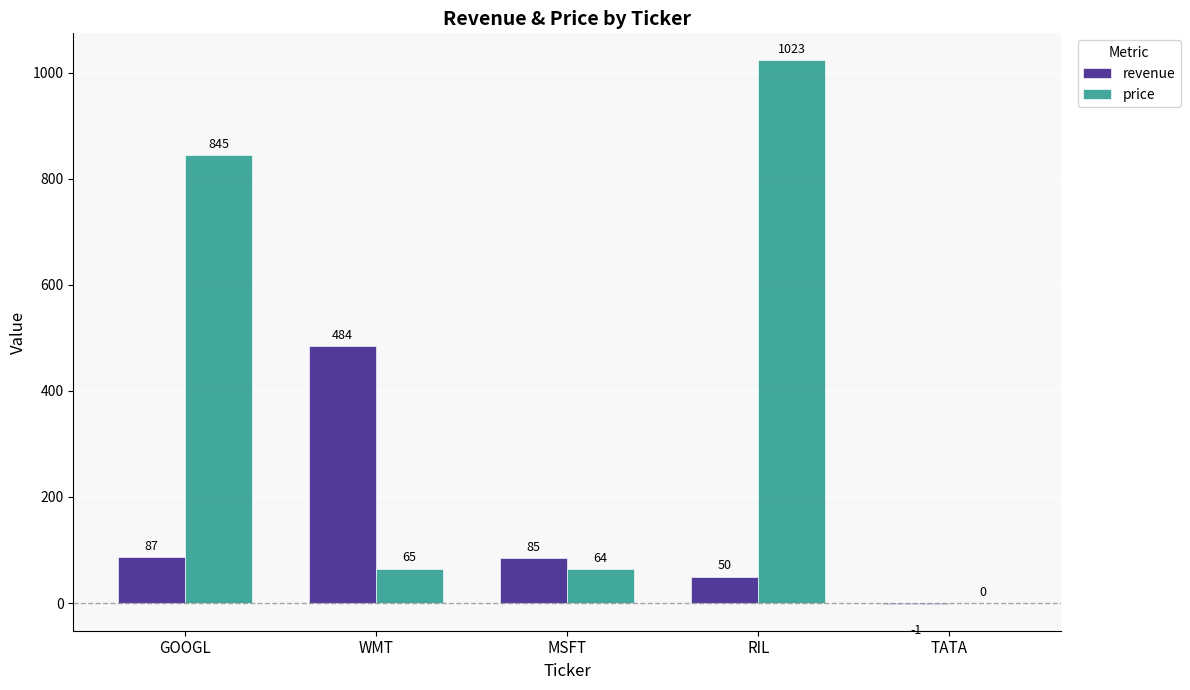

Which category has the highest value in the price series?

RIL